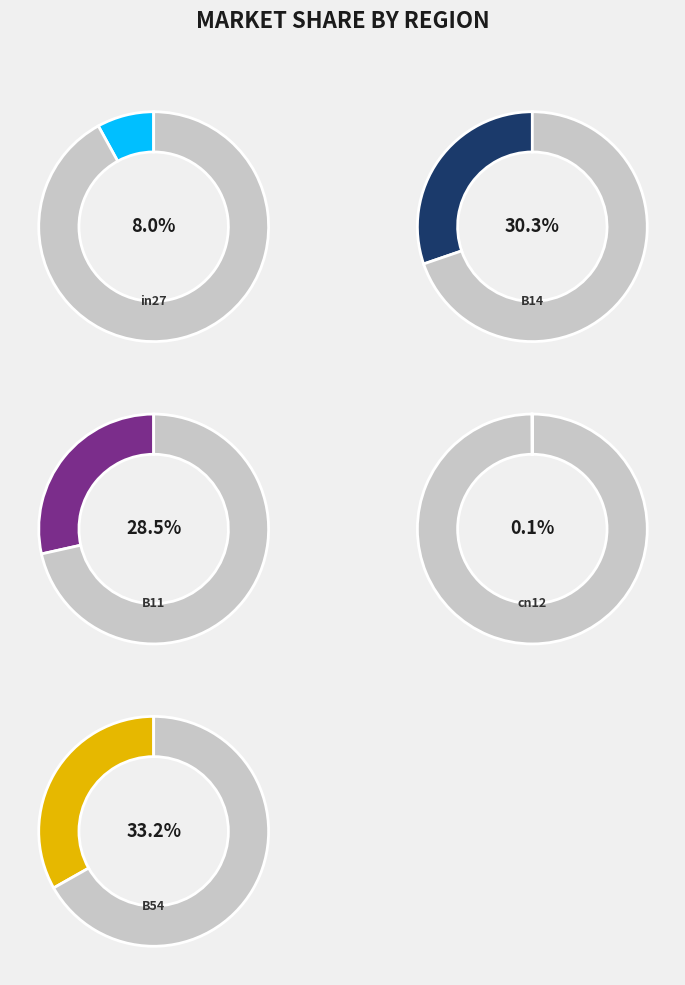

To the nearest percent, what portion does B54 represent?

33%